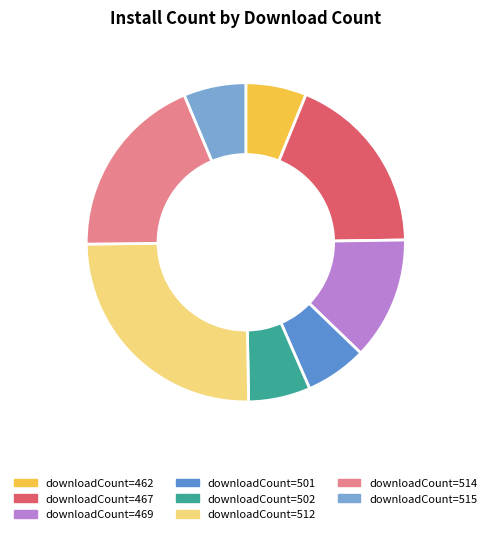

Which has a higher value, downloadCount=512 or downloadCount=502?

downloadCount=512